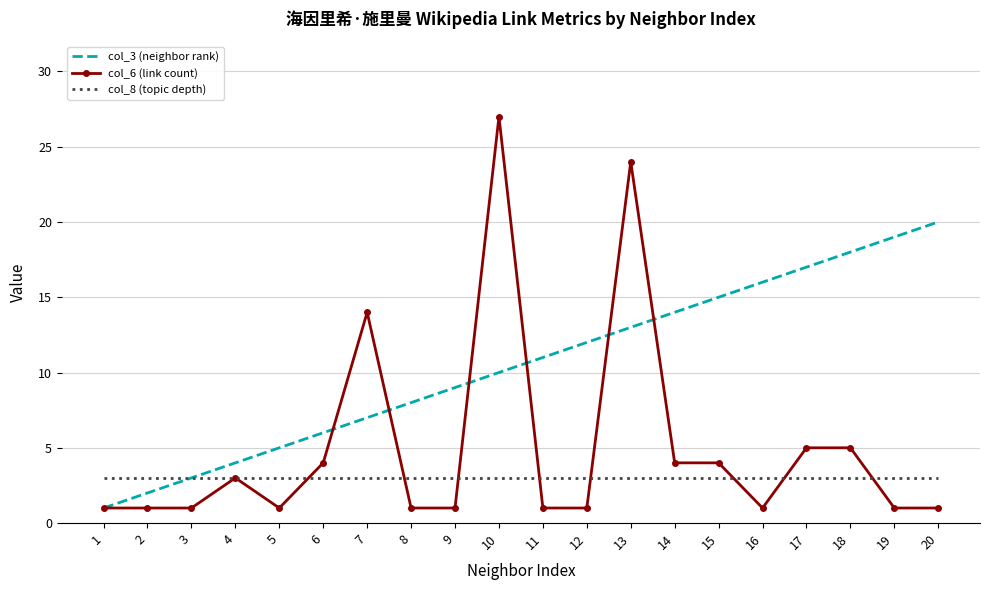

Which series changed the most between 9 and 12?

col_3 (neighbor rank)